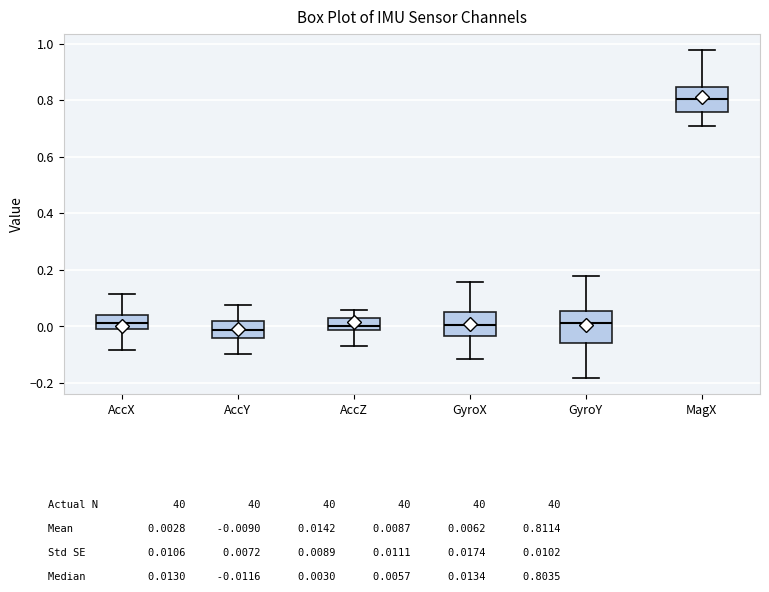

Reading left to right, read every box against the y-axis: the position of its median line, the range the box covers, and the ends of its whiskers. The values are not printed on the chart, so give them approximately, as read against the axis.

AccX: median 0.02, box -0.02 to 0.04, whiskers -0.08 to 0.12
AccY: median -0.02, box -0.04 to 0.02, whiskers -0.10 to 0.08
AccZ: median 0.00, box -0.02 to 0.02, whiskers -0.06 to 0.06
GyroX: median 0.00, box -0.04 to 0.06, whiskers -0.12 to 0.16
GyroY: median 0.02, box -0.06 to 0.06, whiskers -0.18 to 0.18
MagX: median 0.80, box 0.76 to 0.84, whiskers 0.70 to 0.98